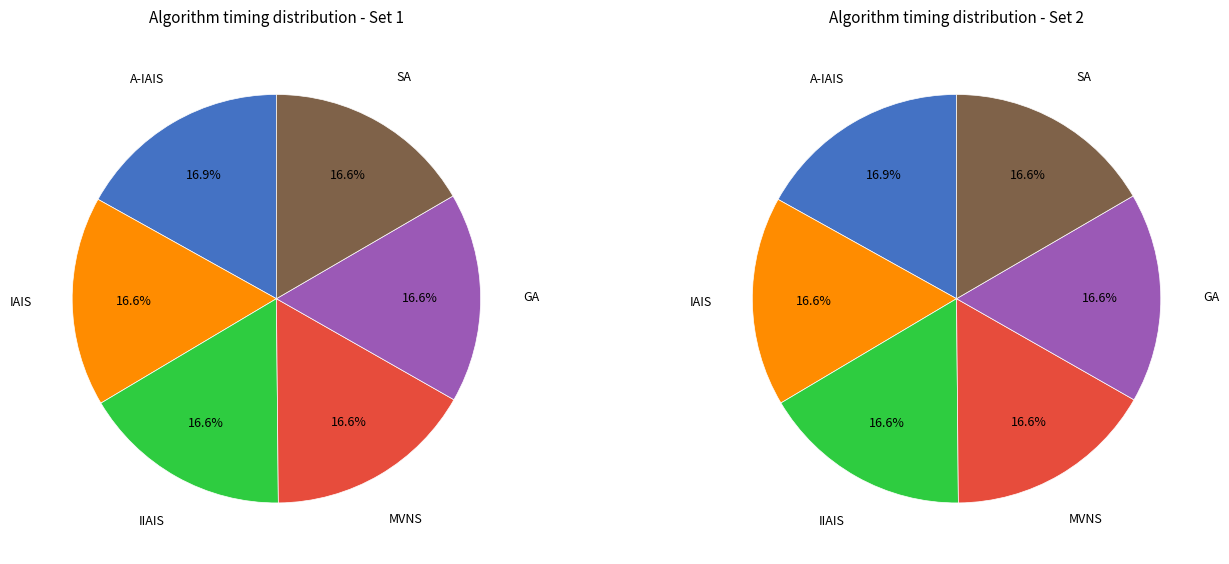

The 8 slice represents 16% of the pie. True or false?

False